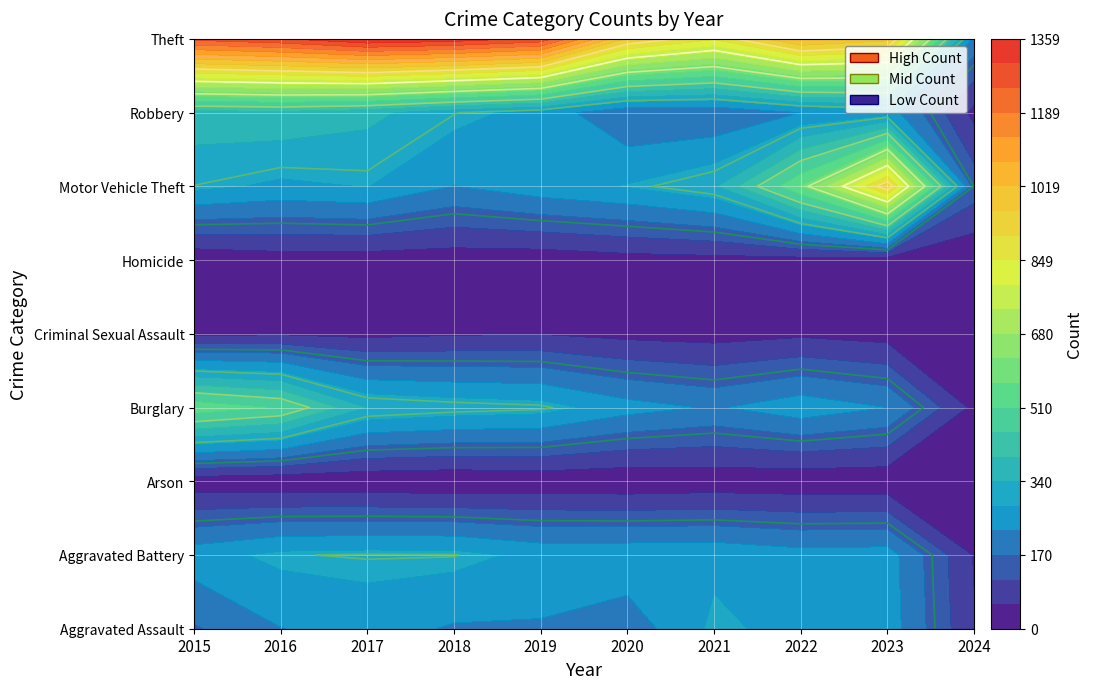

How many data points does each series have?

10